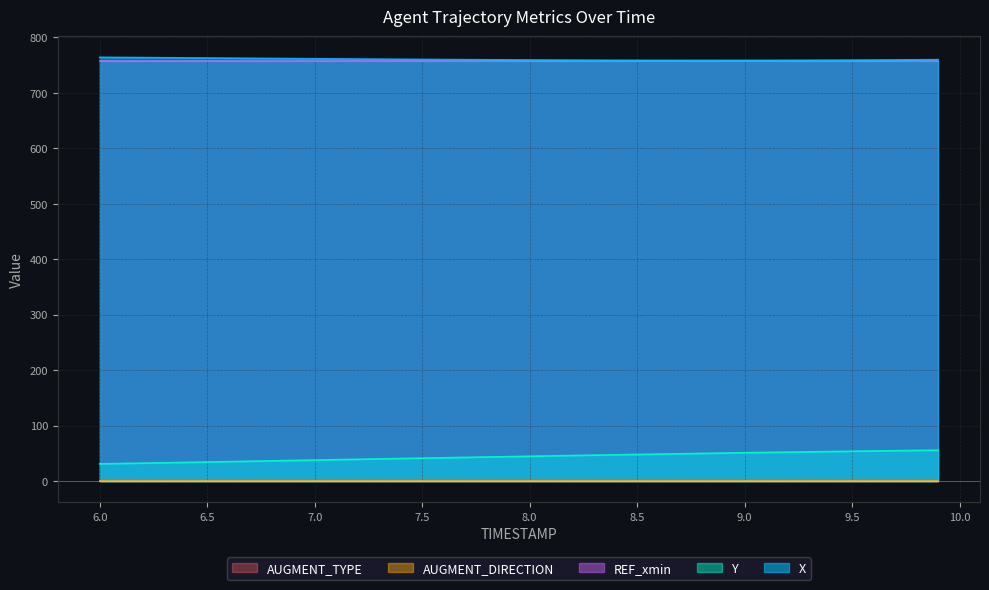

What is the total value across all series at 6.0?

1554.0